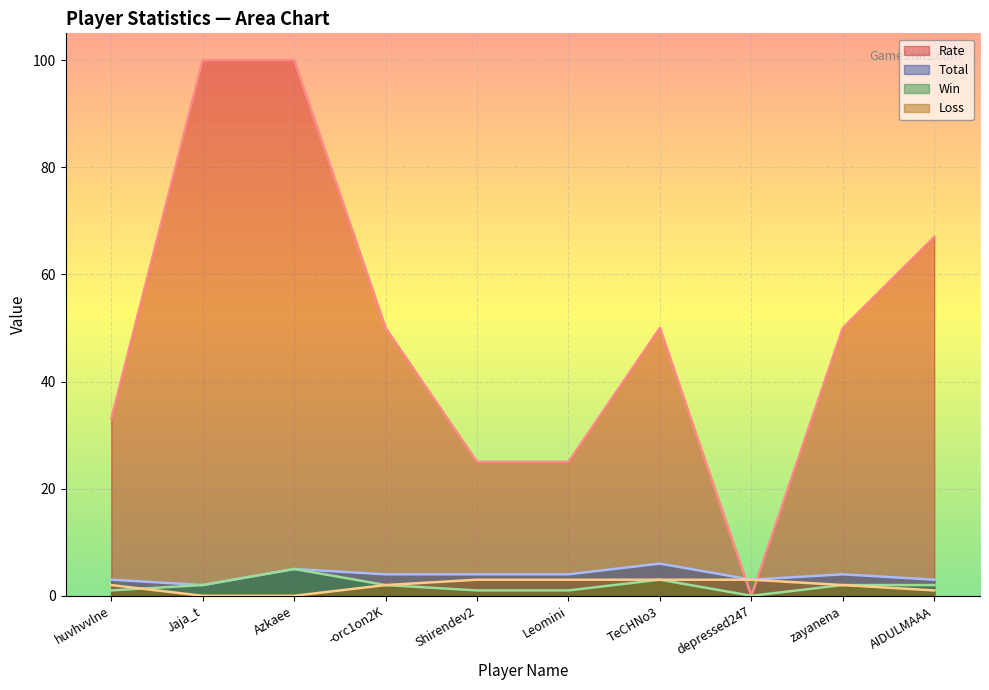

How many Win values are between 1 and 2?

7